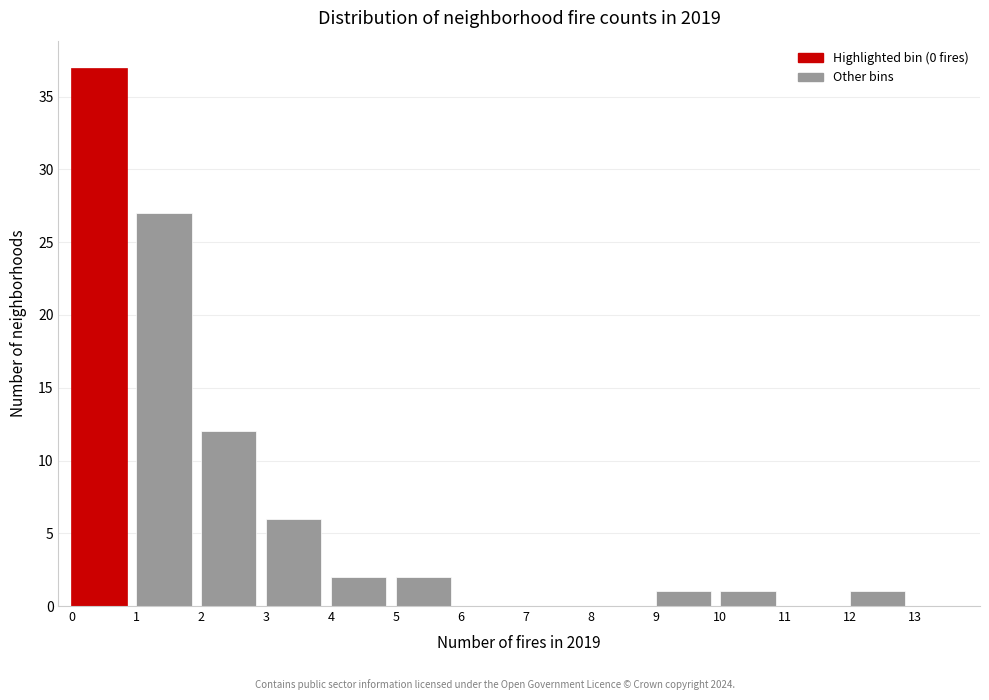

What is the height of the bar covering 10 to 11 on the x-axis? The values are not printed on the chart, so give them approximately, as read against the axis.

1